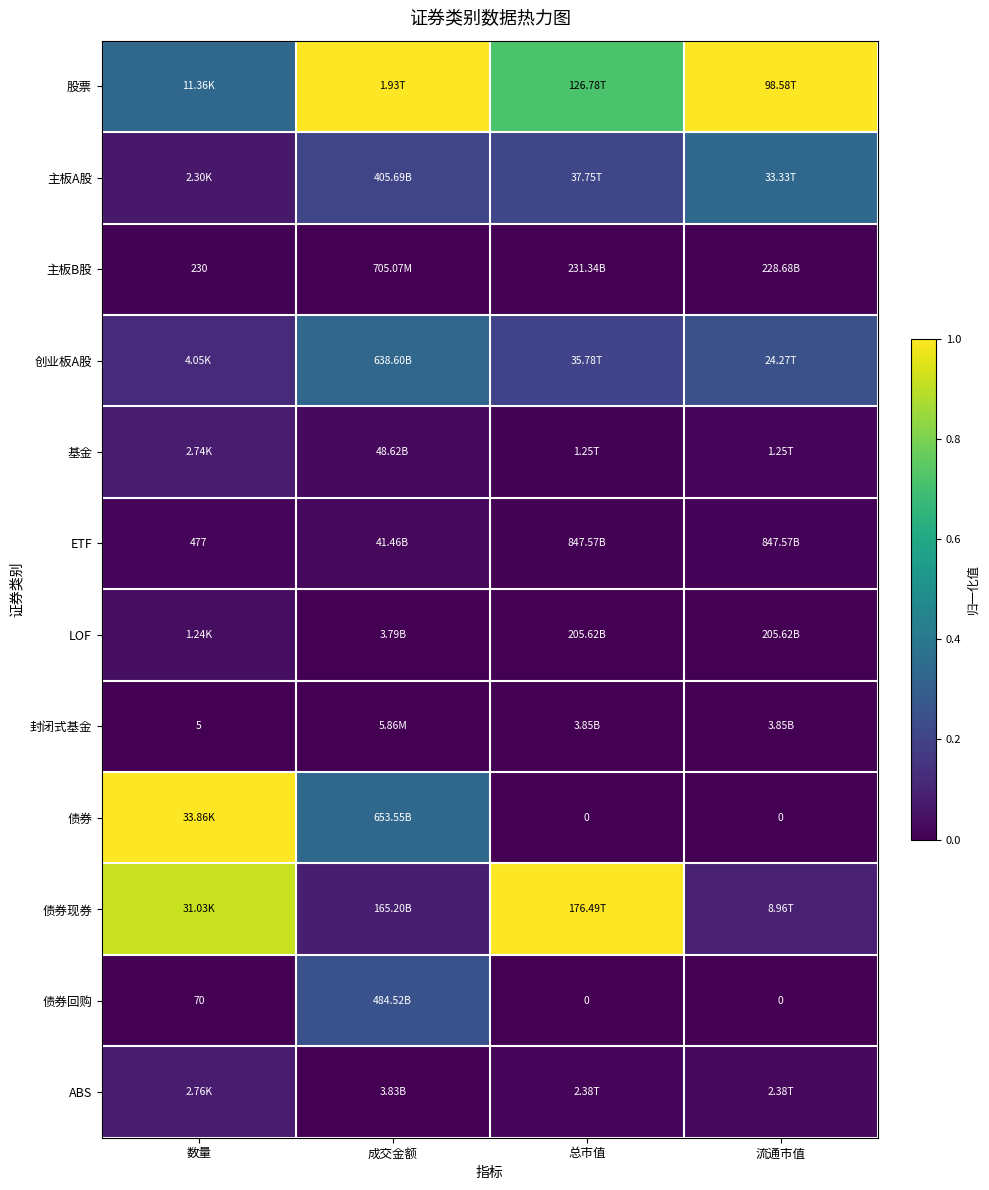

At which label is 债券现券 closest to 0?

成交金额